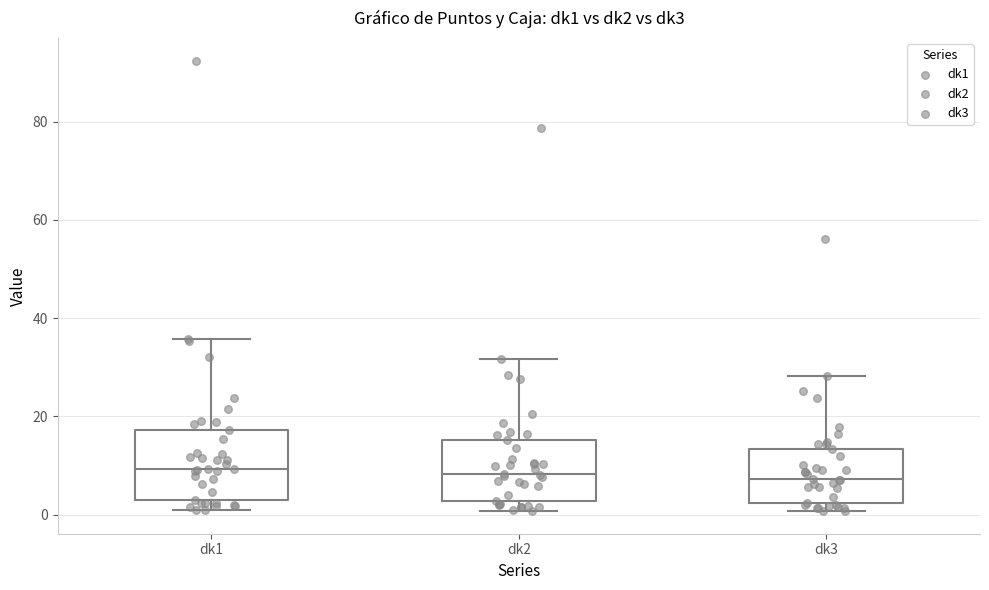

Where is the upper edge of the box for dk1 on the y-axis? The values are not printed on the chart, so give them approximately, as read against the axis.

18